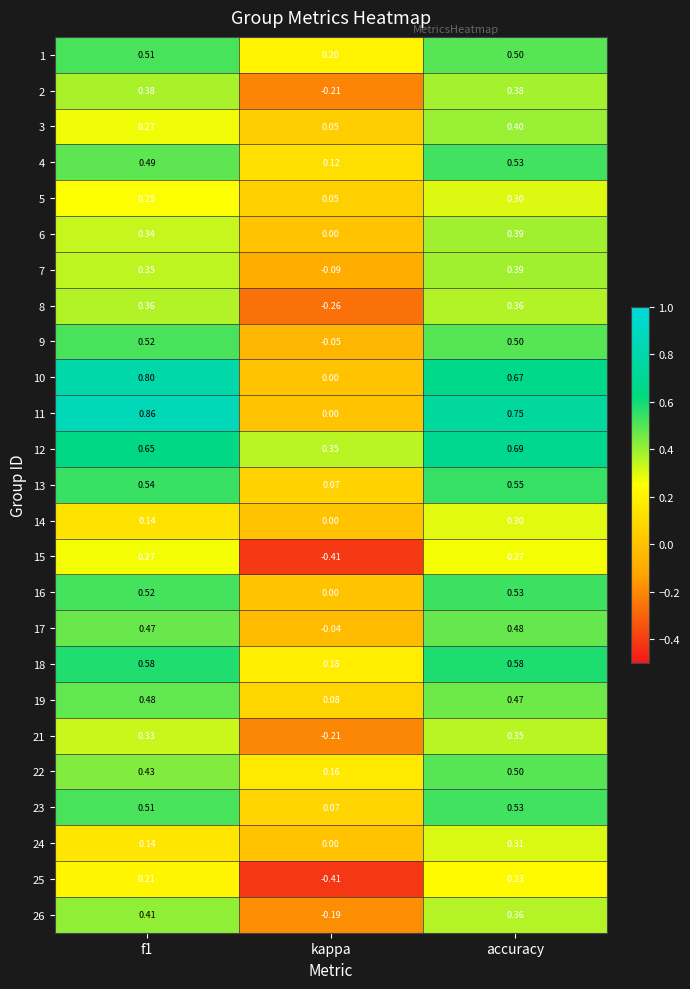

At which label is 10 closest to 0?

kappa